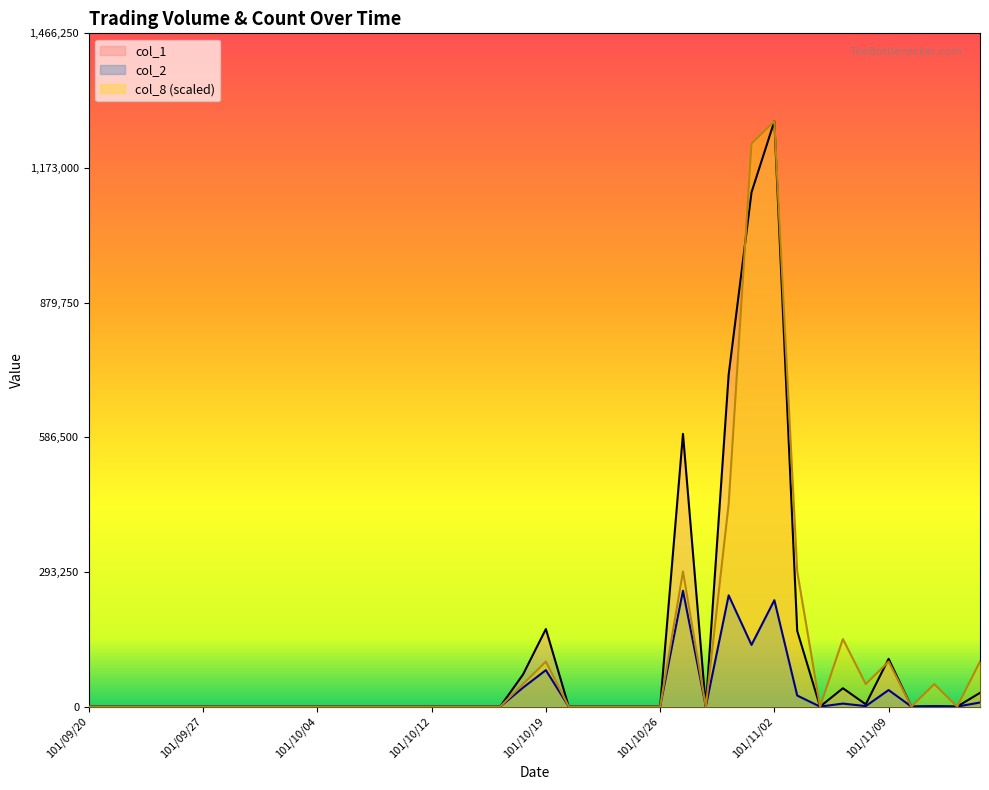

Which series changed the most between 101/09/26 and 101/10/30?

col_1